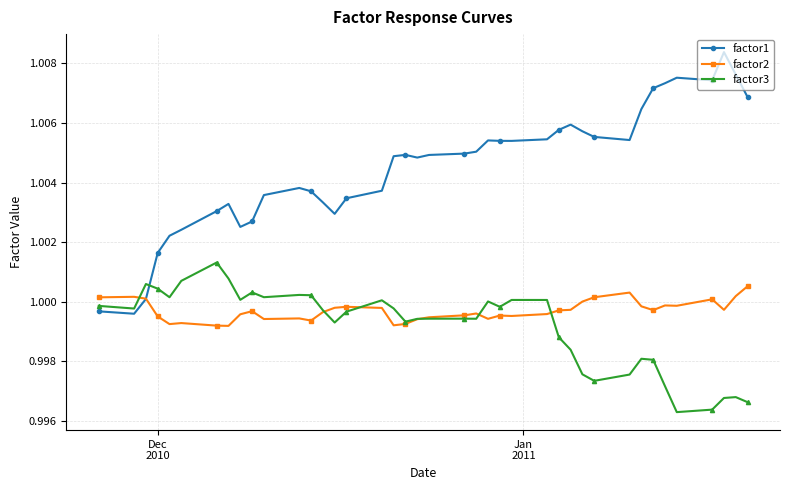

True or false: factor2 has more than 1 points higher than both neighbors.

True